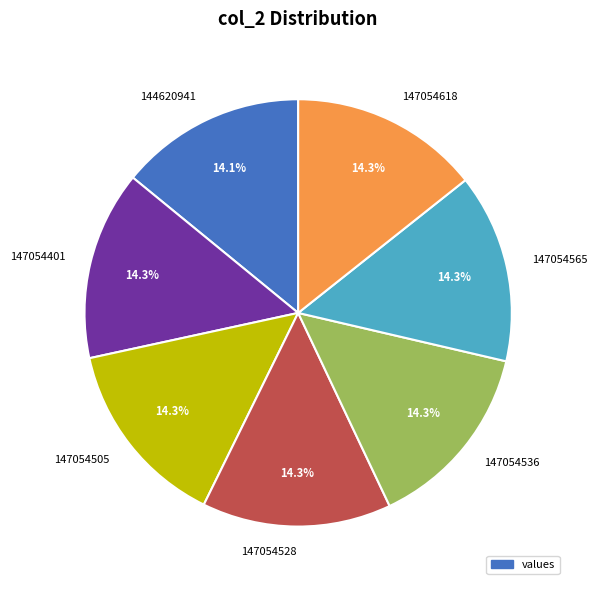

True or false: 147054618 accounts for 20% of the total.

False